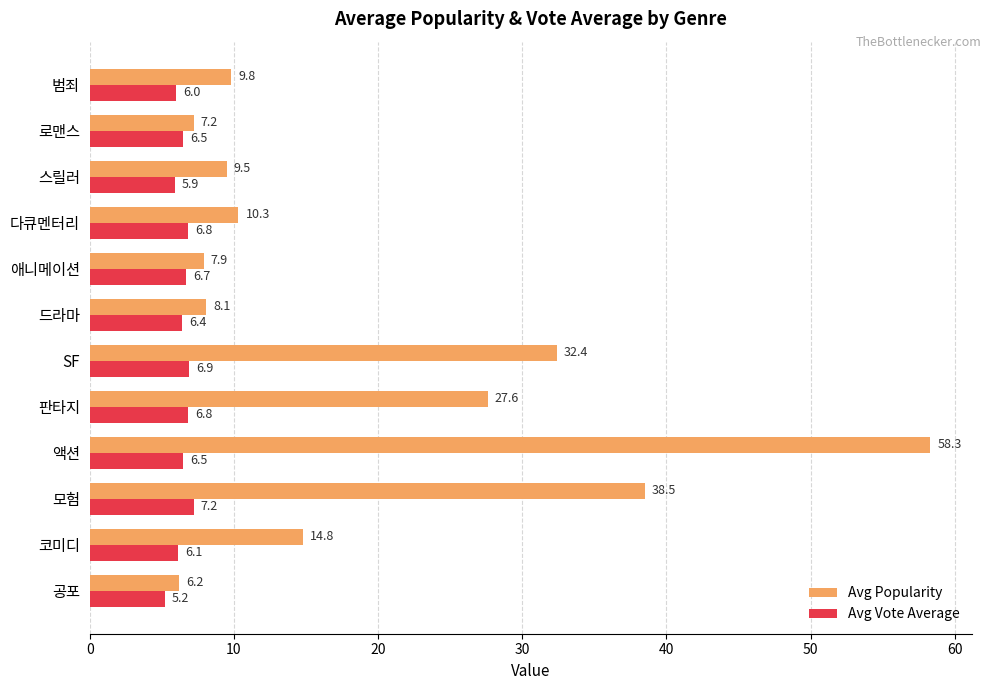

What is the average value of the Avg Popularity series?

19.2